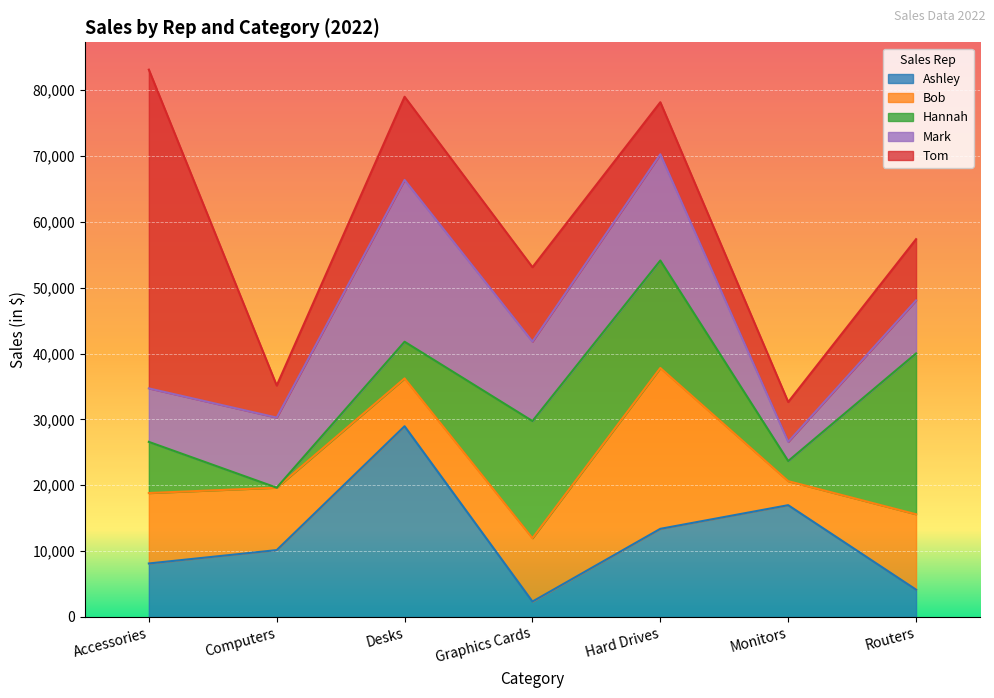

Which series has the largest total across all categories?

Tom